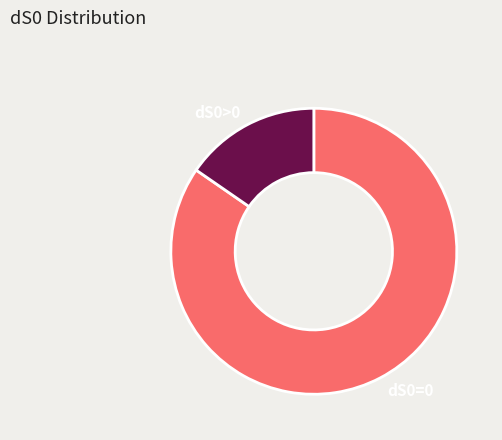

True or false: dS0=0 accounts for 85% of the total.

True